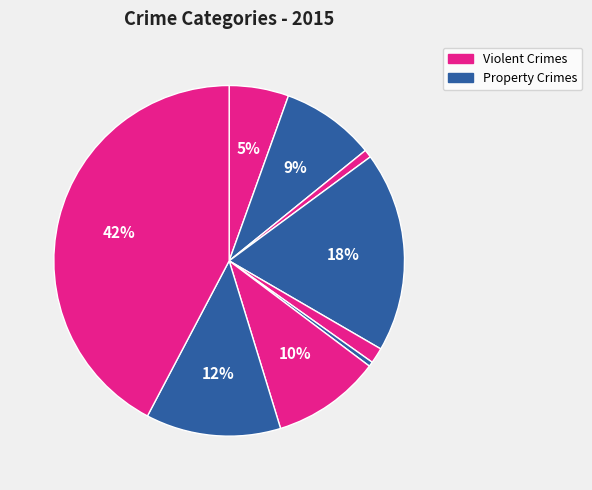

How many slices are in this pie chart?

9